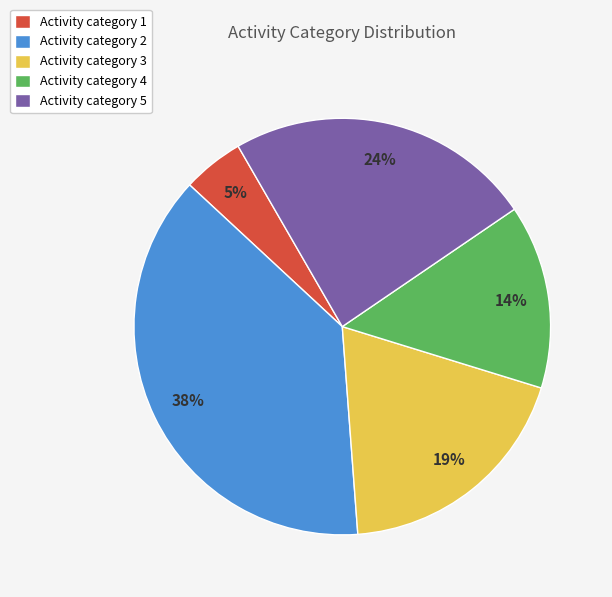

Is there any slice that represents more than half of the pie?

No